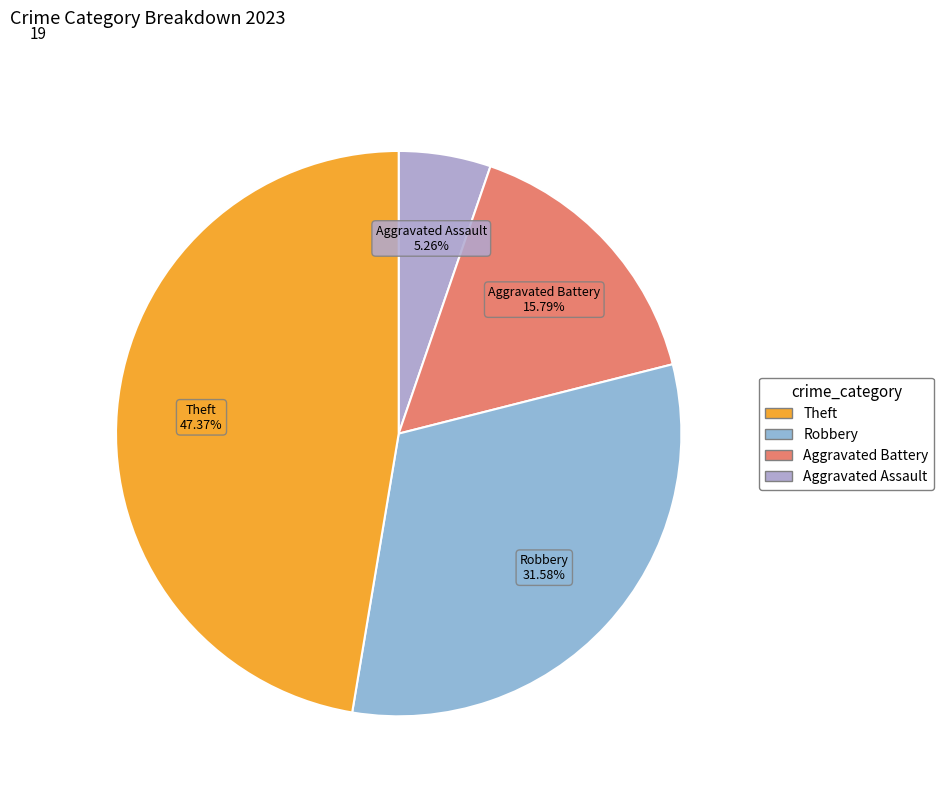

Which slice is the largest?

Theft